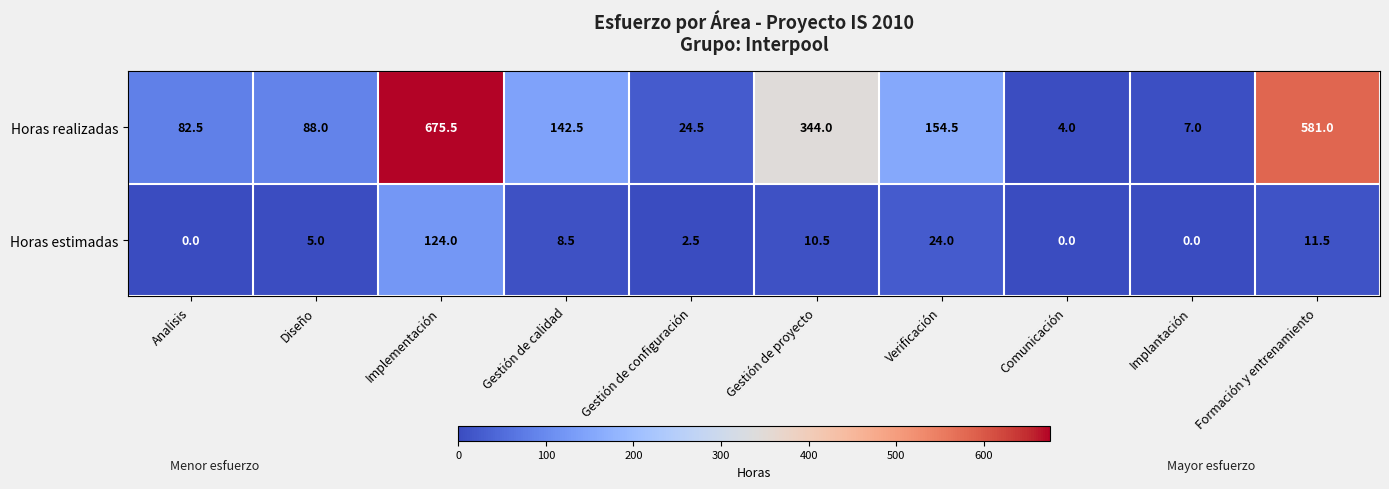

Is it true that Horas estimadas equals 85.8 at Implantación?

False